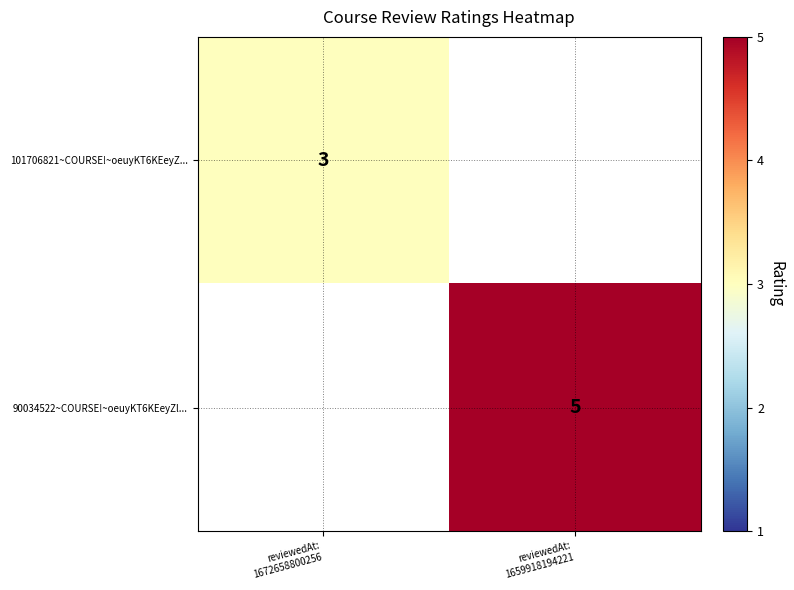

How many categories are shown in the chart?

2